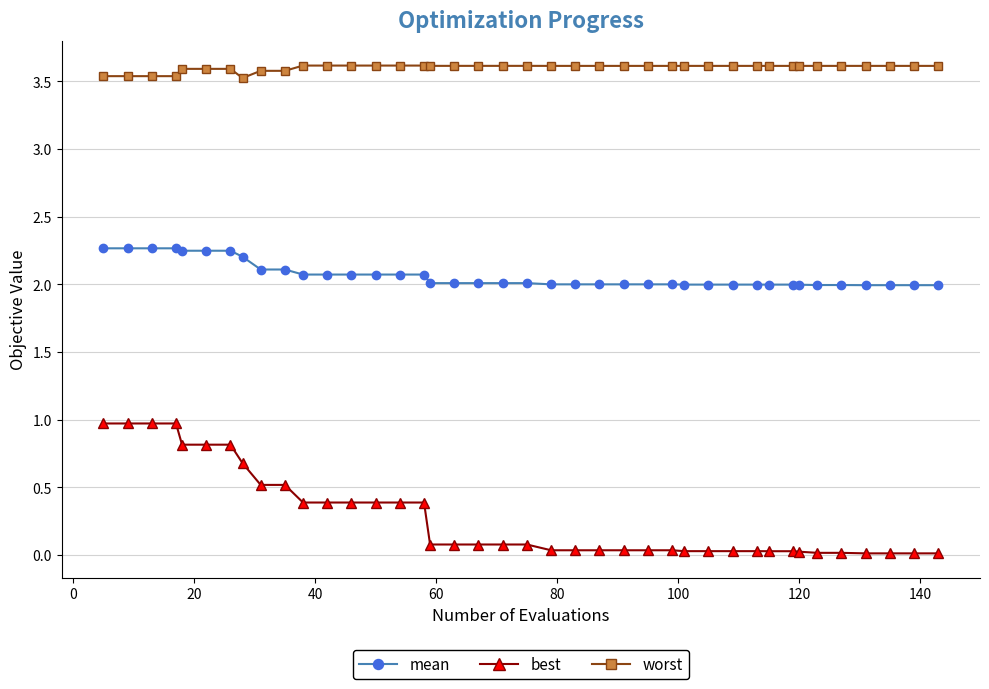

Which series has the widest spread of values?

best